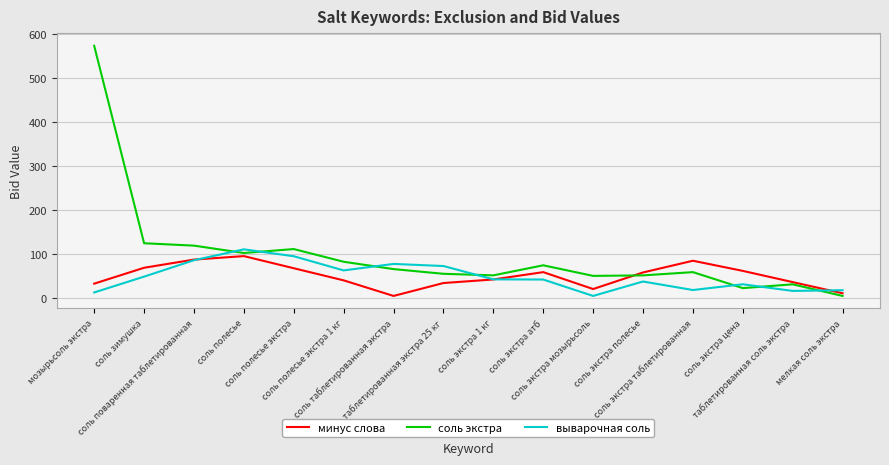

Which series has the widest spread of values?

соль экстра